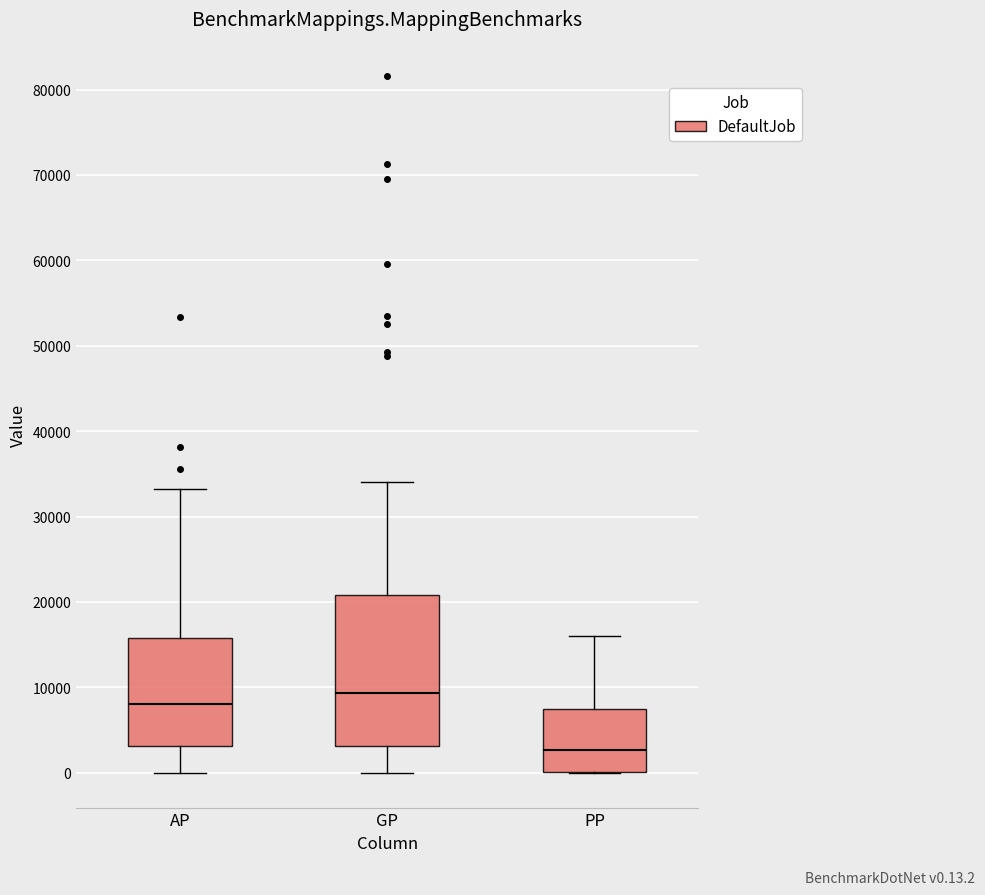

Reading left to right, transcribe this box plot: for each box, give where its median line is, the range the box spans, and where its two whiskers end, as read against the y-axis. The values are not printed on the chart, so give them approximately, as read against the axis.

AP: median 8000, box 3000 to 16000, whiskers 0 to 33000
GP: median 9000, box 3000 to 21000, whiskers 0 to 34000
PP: median 3000, box 0 to 8000, whiskers 0 to 16000